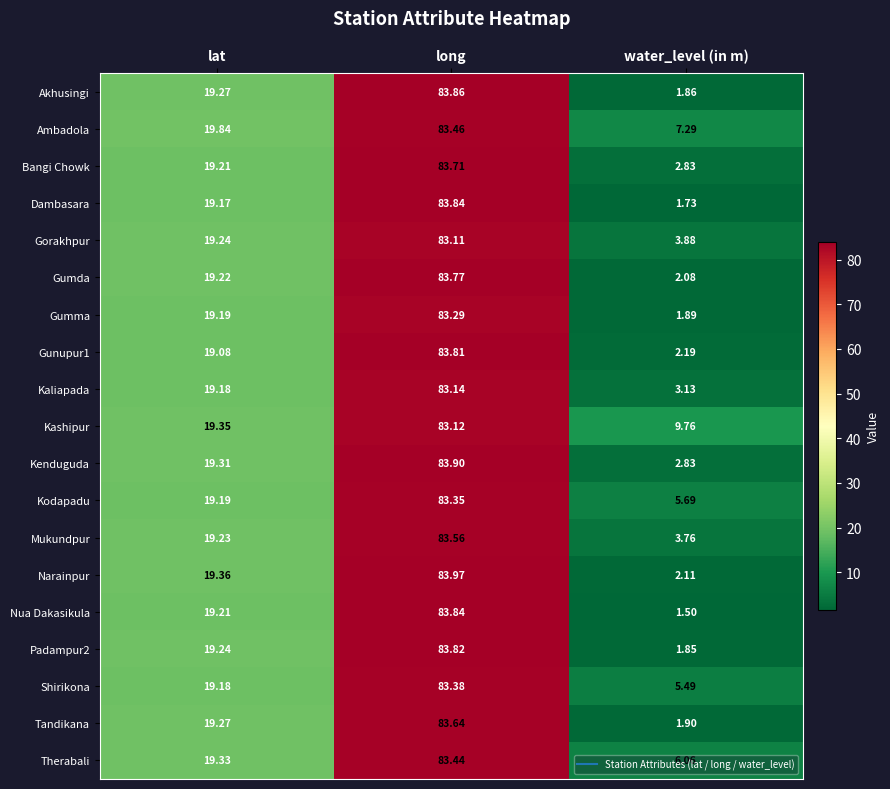

Where is Kashipur nearest to the value 46?

lat